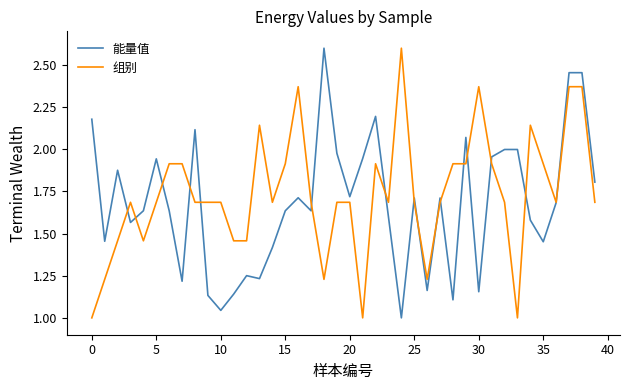

Is the value of 组别 at 15 greater than the value of 能量值 at 0?

No